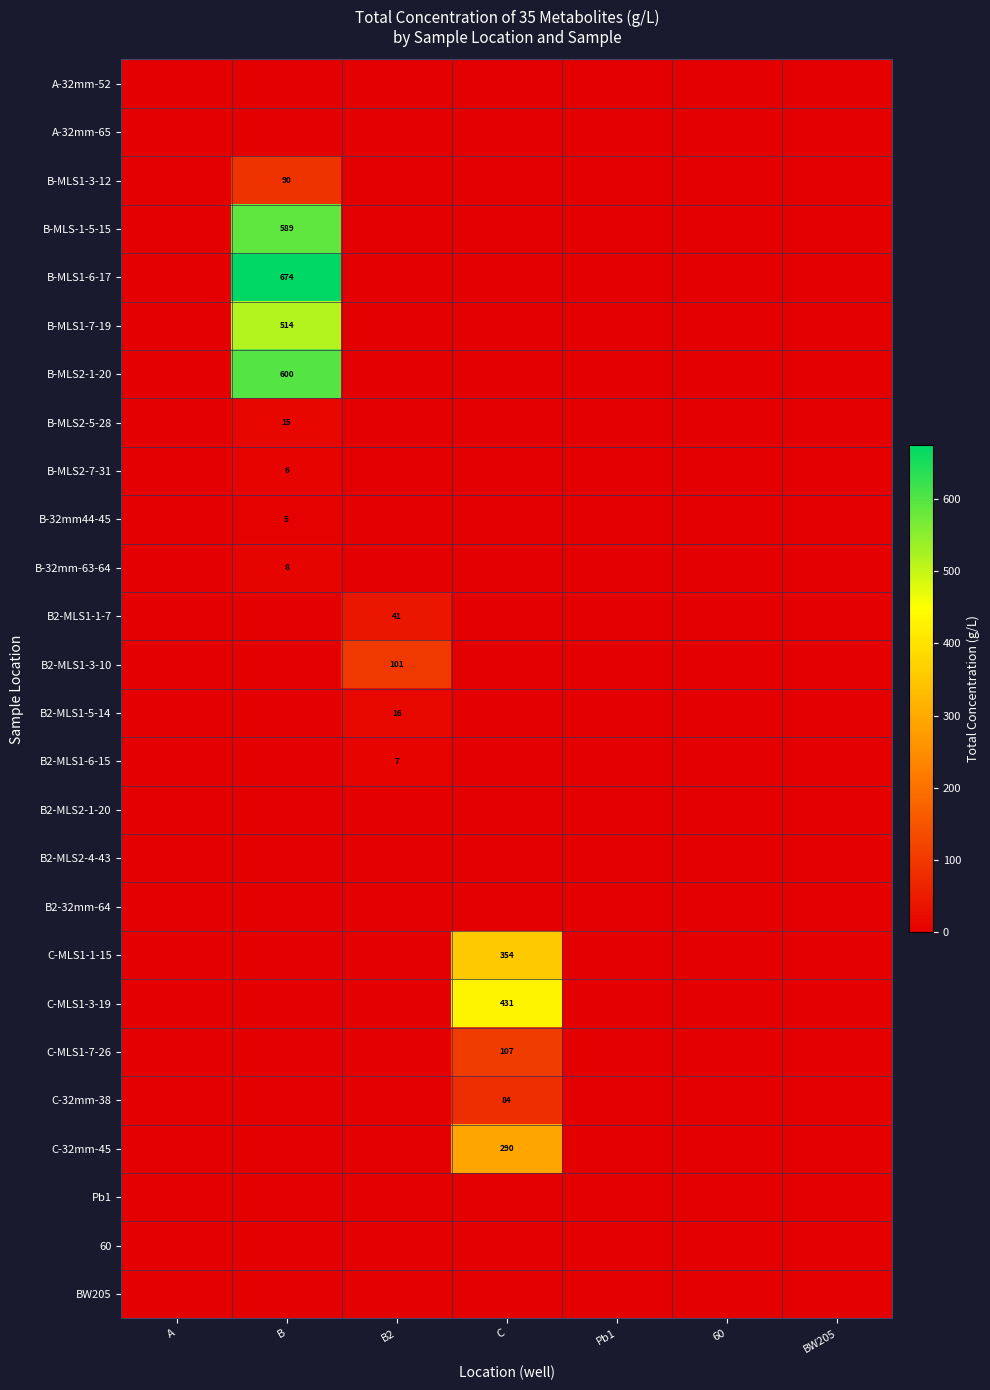

True or false: B-MLS1-7-19 has a value of 191 at B.

False